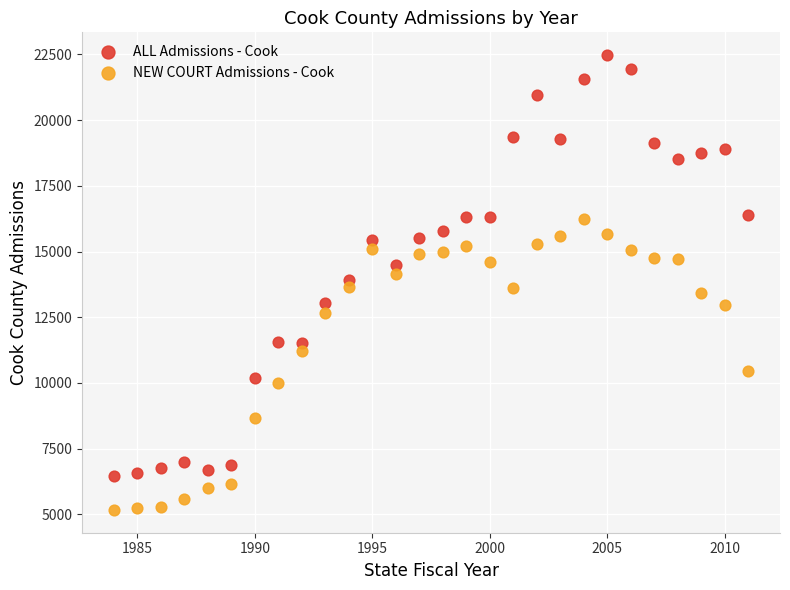

Which series has the largest Y range (max minus min)?

ALL Admissions - Cook